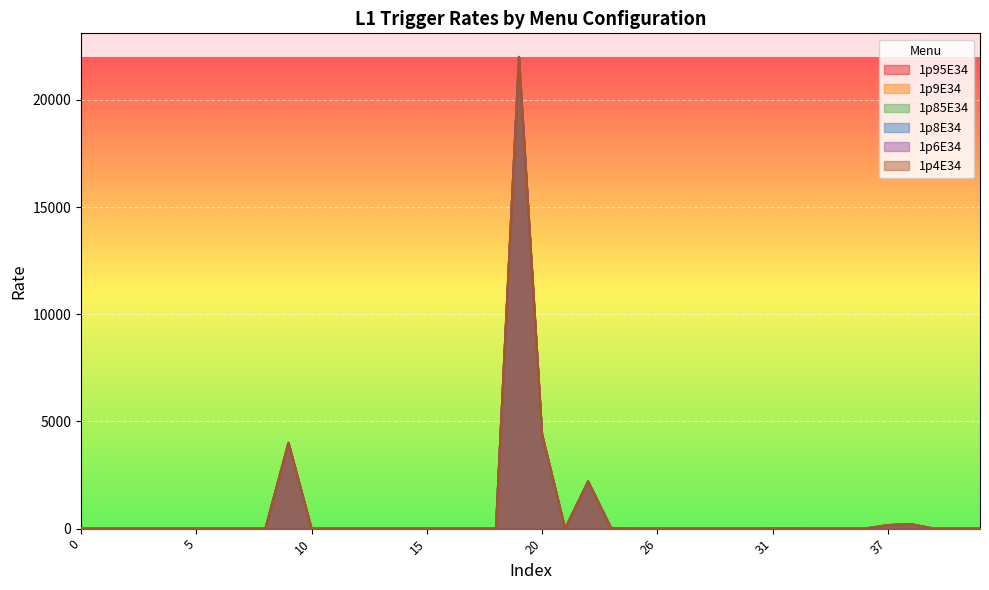

How many values in 1p95E34 are above zero?

9